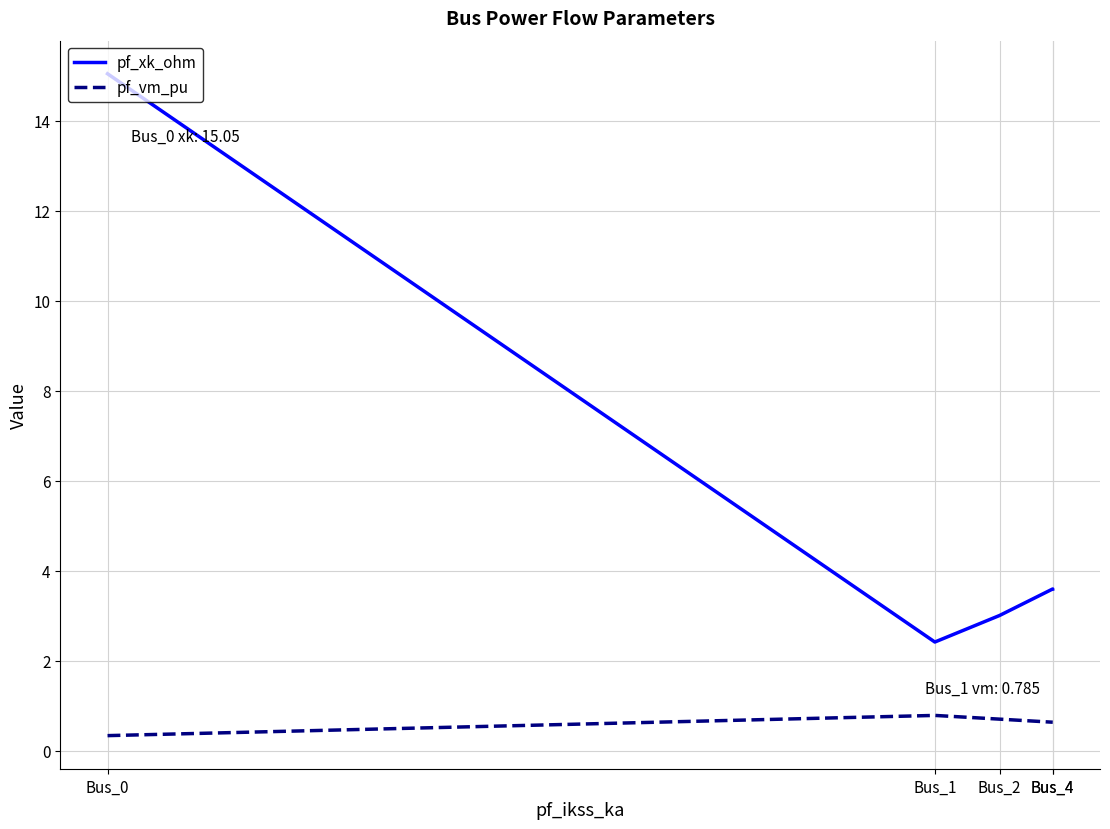

True or false: pf_vm_pu and pf_xk_ohm intersect in this chart.

False